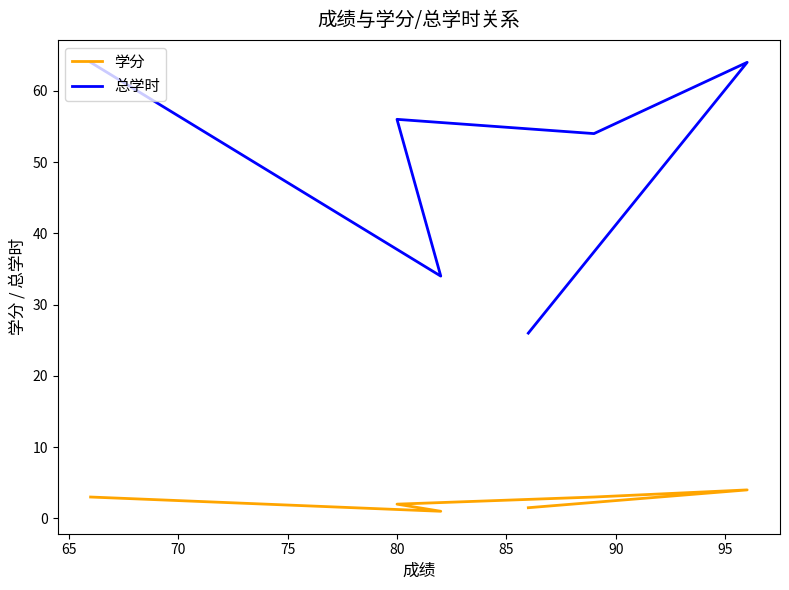

What is the difference between the maximum and second lowest values in the 总学时 series?

30.0